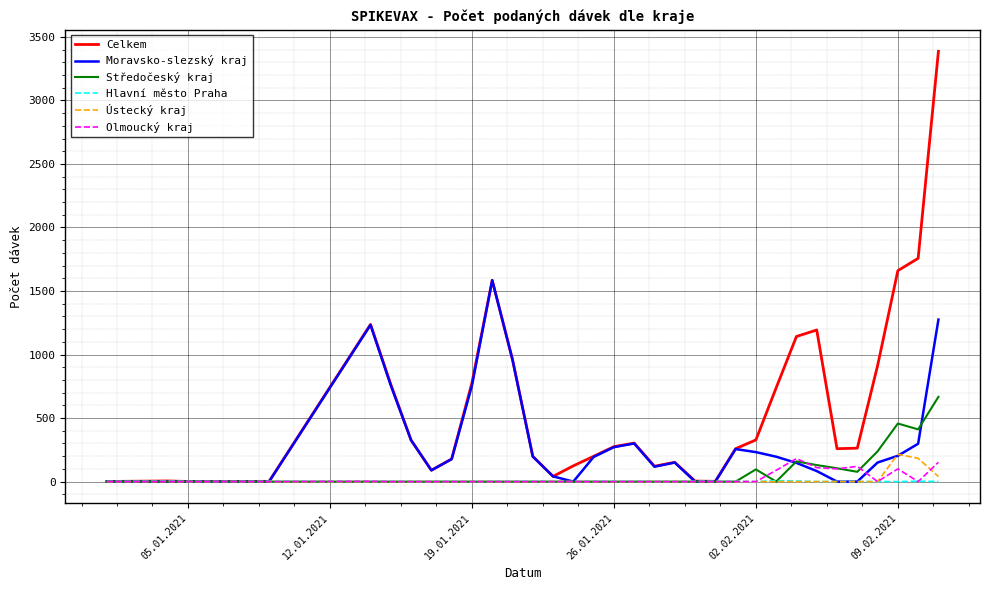

What is the maximum value shown in the chart?

3386